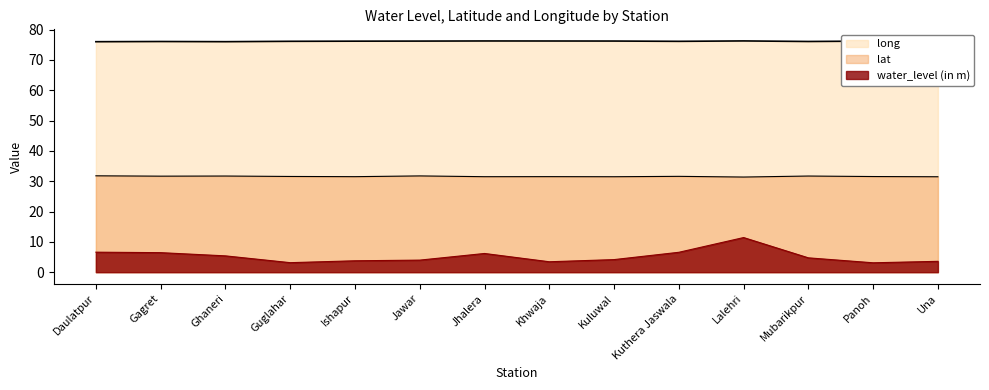

At how many categories does at least one series exceed 76?

13